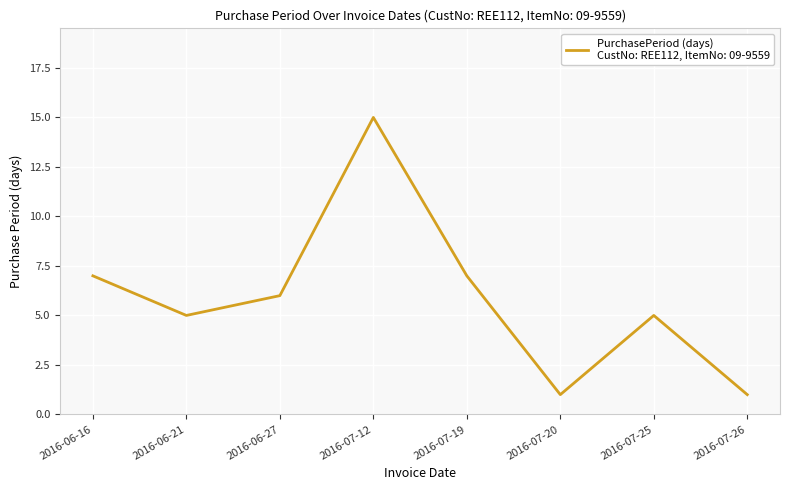

The chart shows a value of 8 at 2016-07-12. True or false?

False